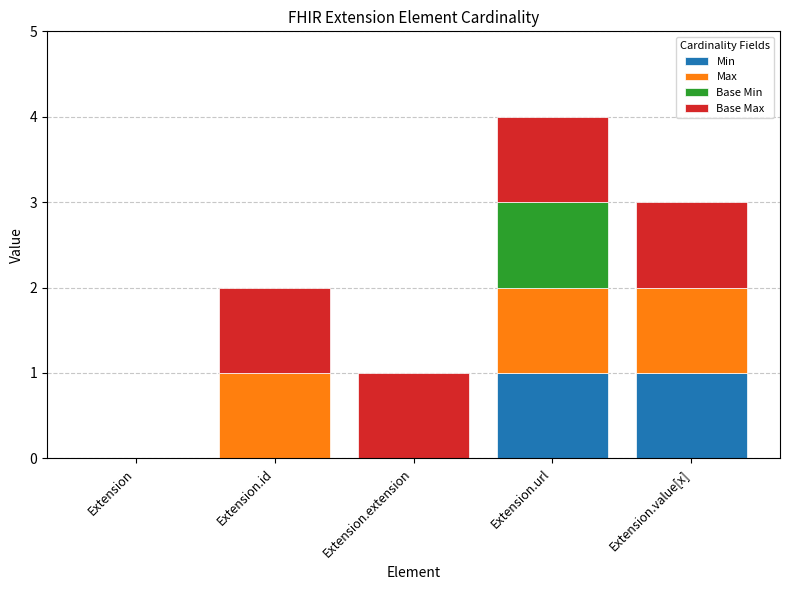

Is it true that Min equals 0 at Extension.id?

True